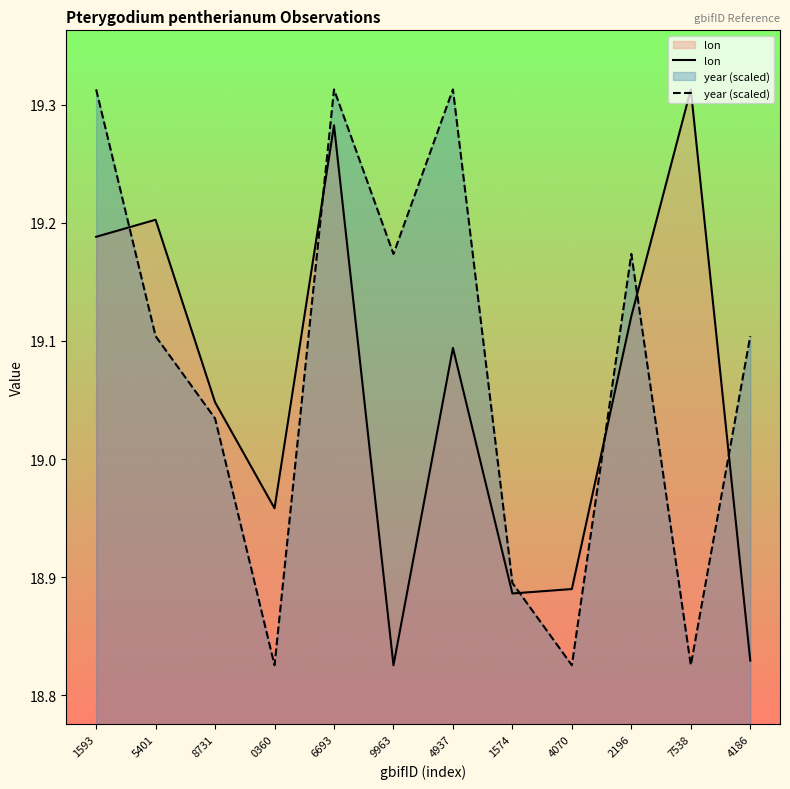

How many lines are shown in the chart?

2